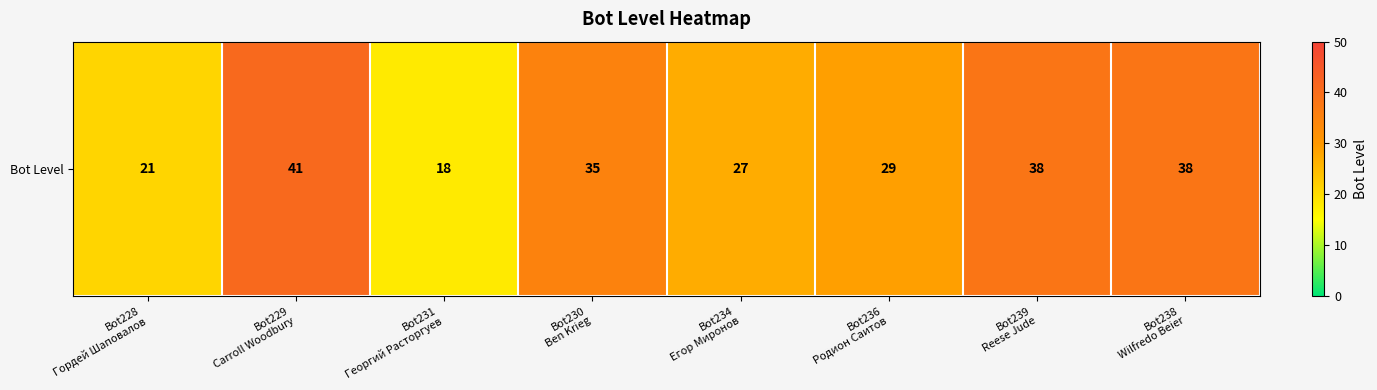

How many categories are shown in the chart?

8